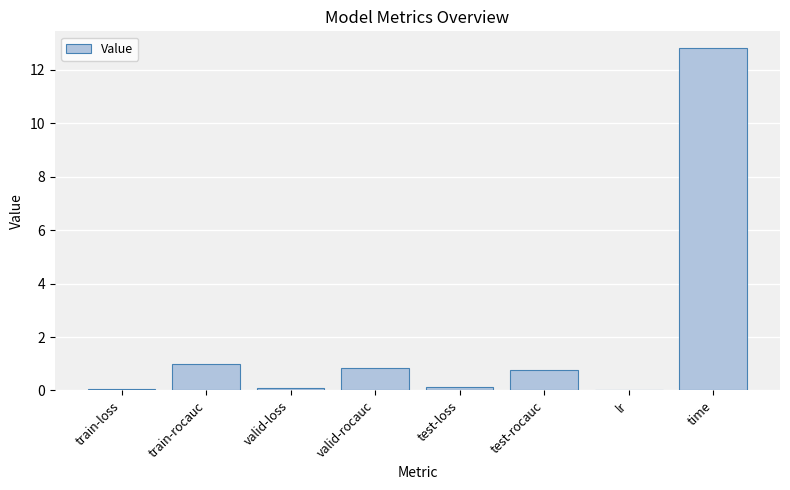

The chart shows a value of 12.8 at time. True or false?

True